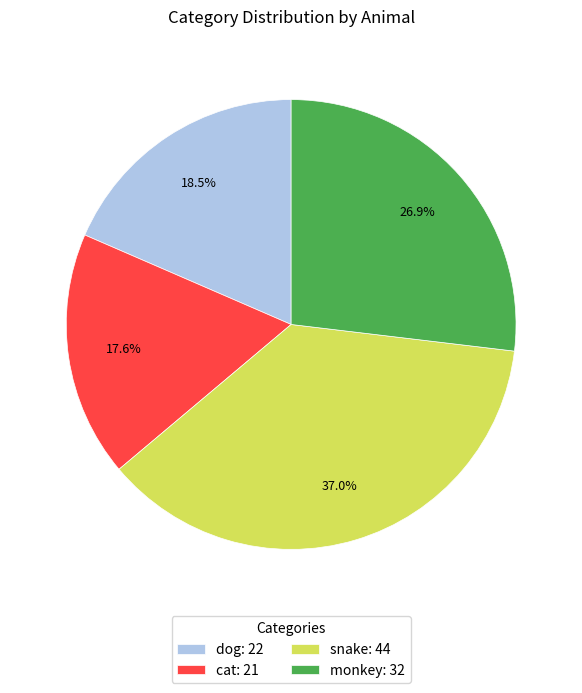

Which slice is the smallest?

cat